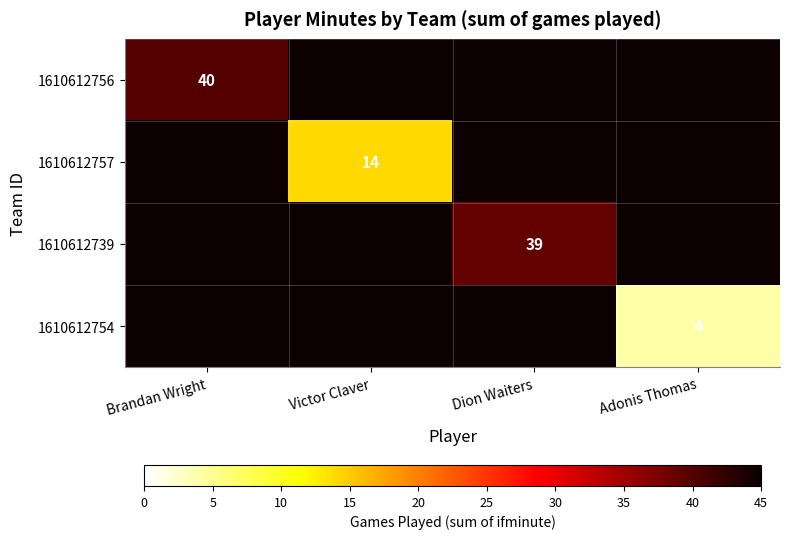

True or false: 1610612756 has a value of 12 at Brandan Wright.

False